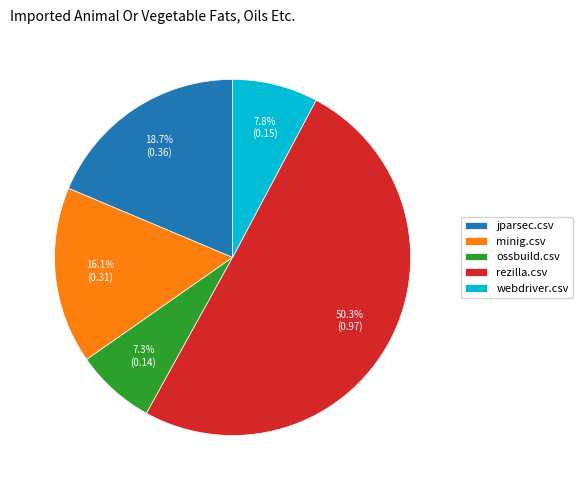

Which slice represents more than half of the pie?

rezilla.csv